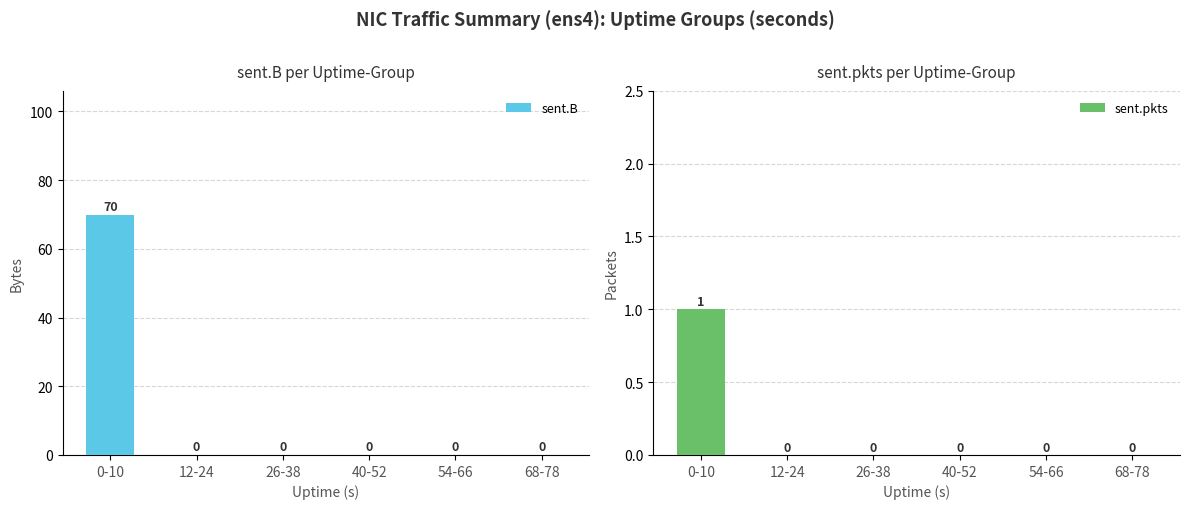

Between 54-66 and 68-78, which series saw the biggest shift?

sent.B